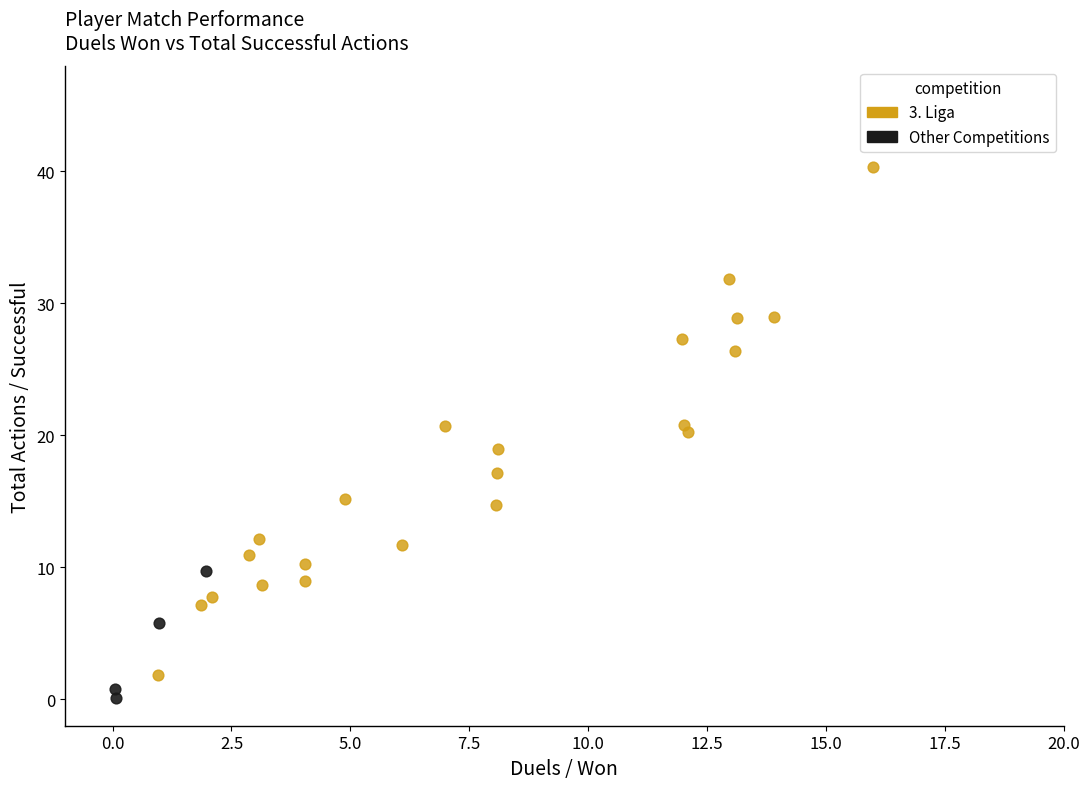

What are all the series names shown in the legend?

3. Liga, Other Competitions